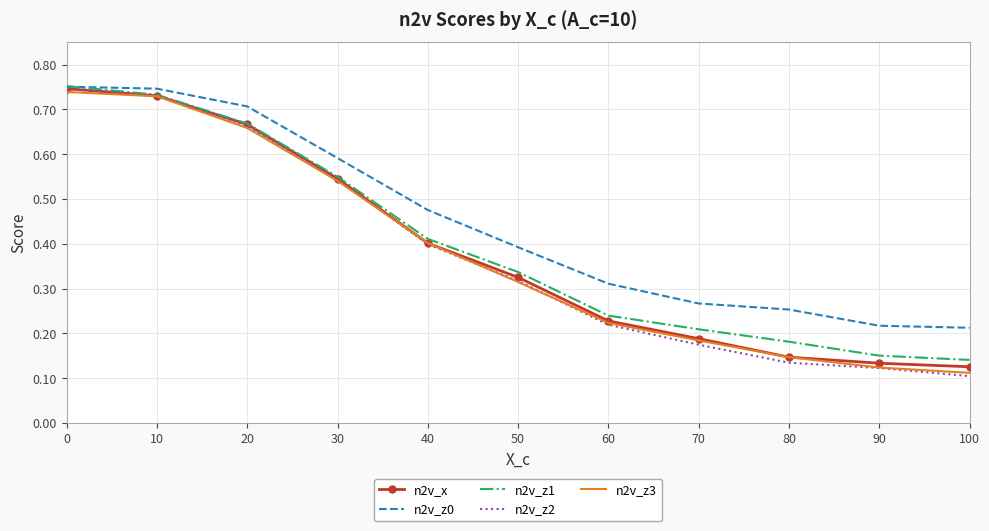

Is it true that n2v_z3 equals 1.1 at 10?

False